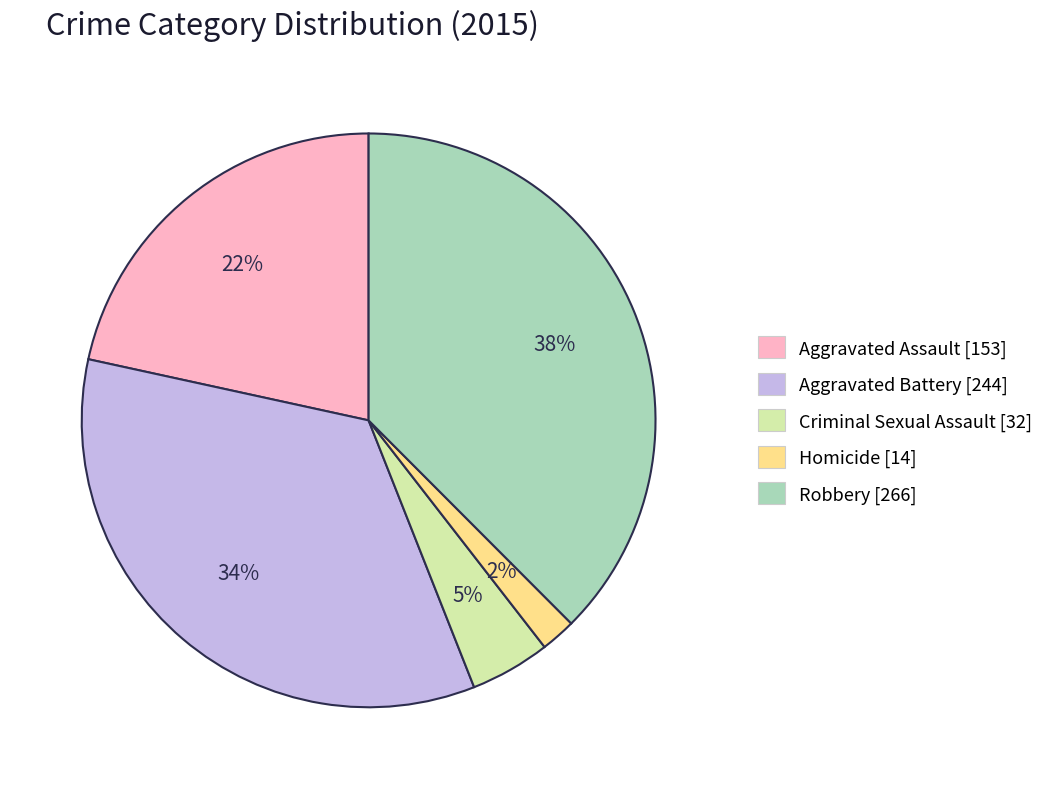

Rank the categories by value from highest to lowest.

Robbery, Aggravated Battery, Aggravated Assault, Criminal Sexual Assault, Homicide